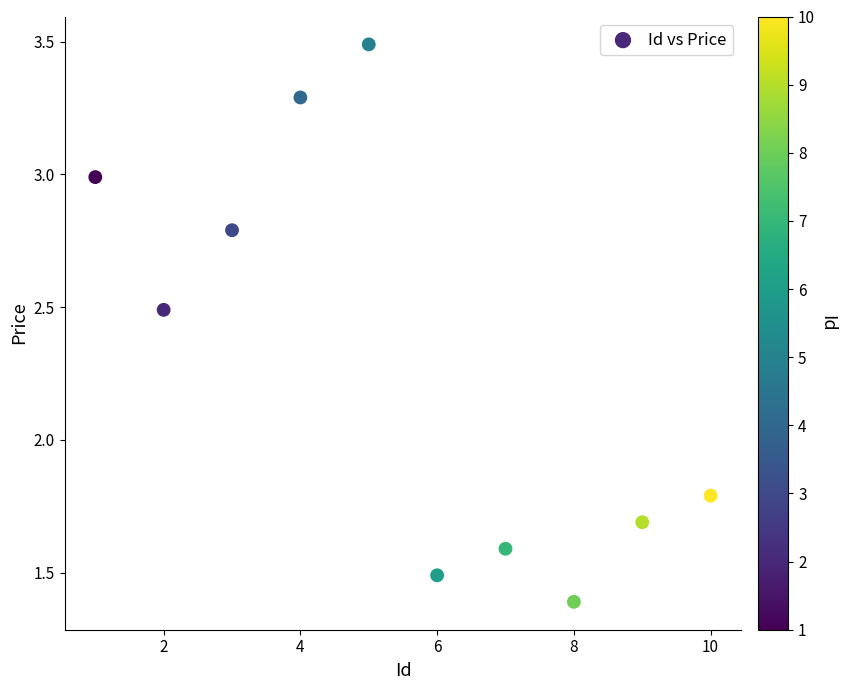

What Y value in the scatter plot is closest to 2?

1.8